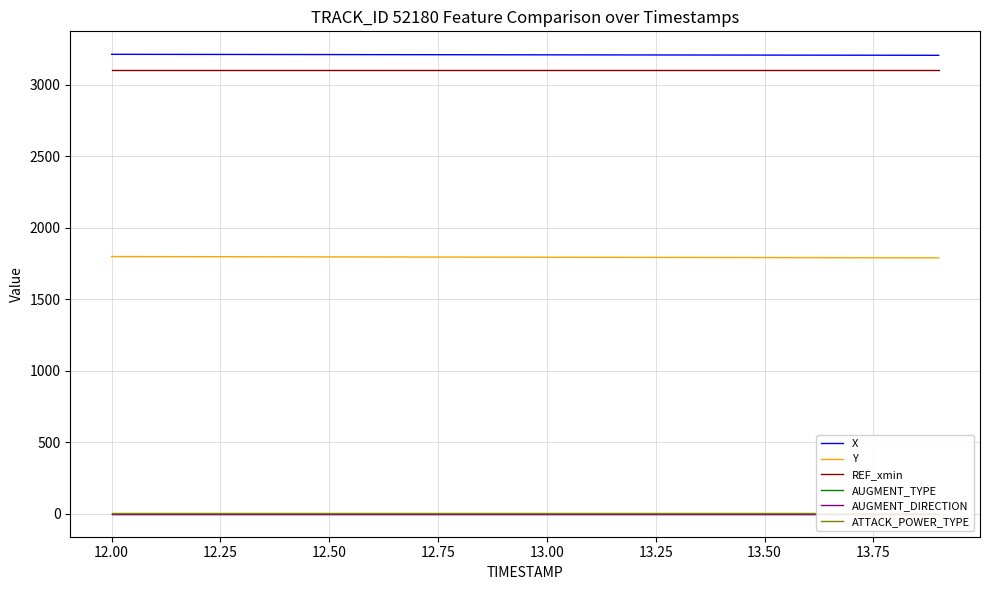

True or false: REF_xmin and Y cross at least once.

False